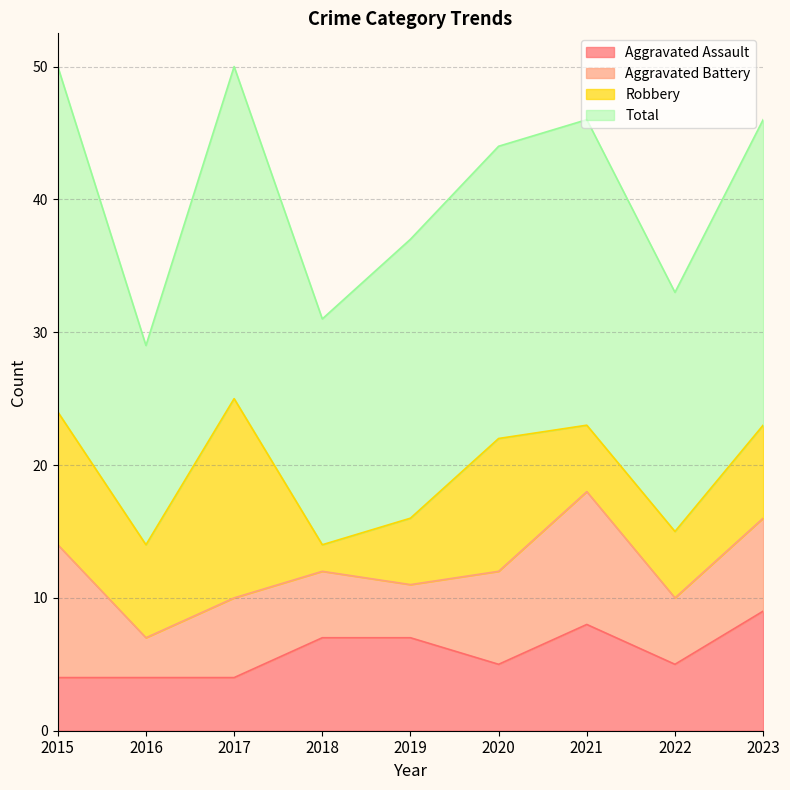

What is the total value across all series at 2018?

31